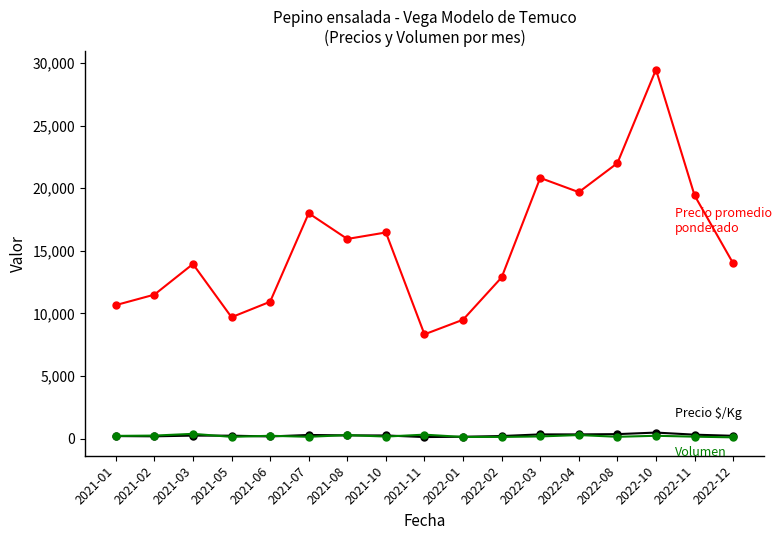

At which category is the sum across all series the highest?

2022-10